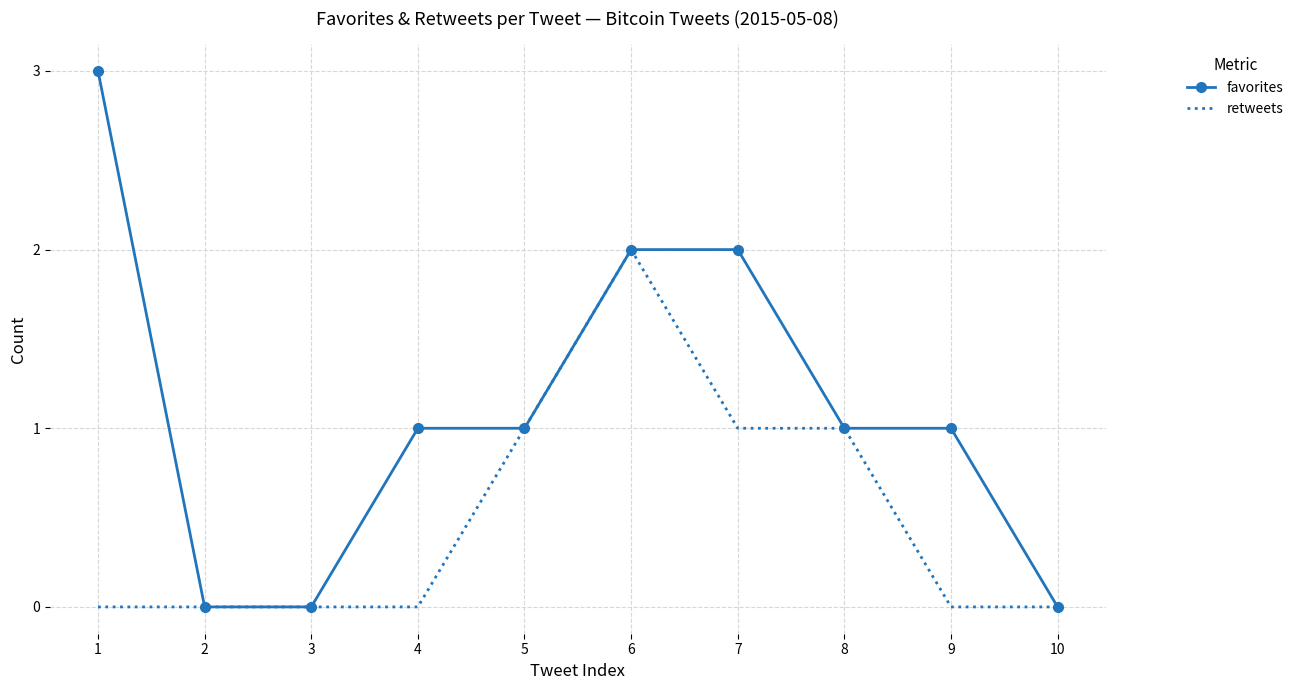

The favorites series shows 0 at 3. True or false?

True